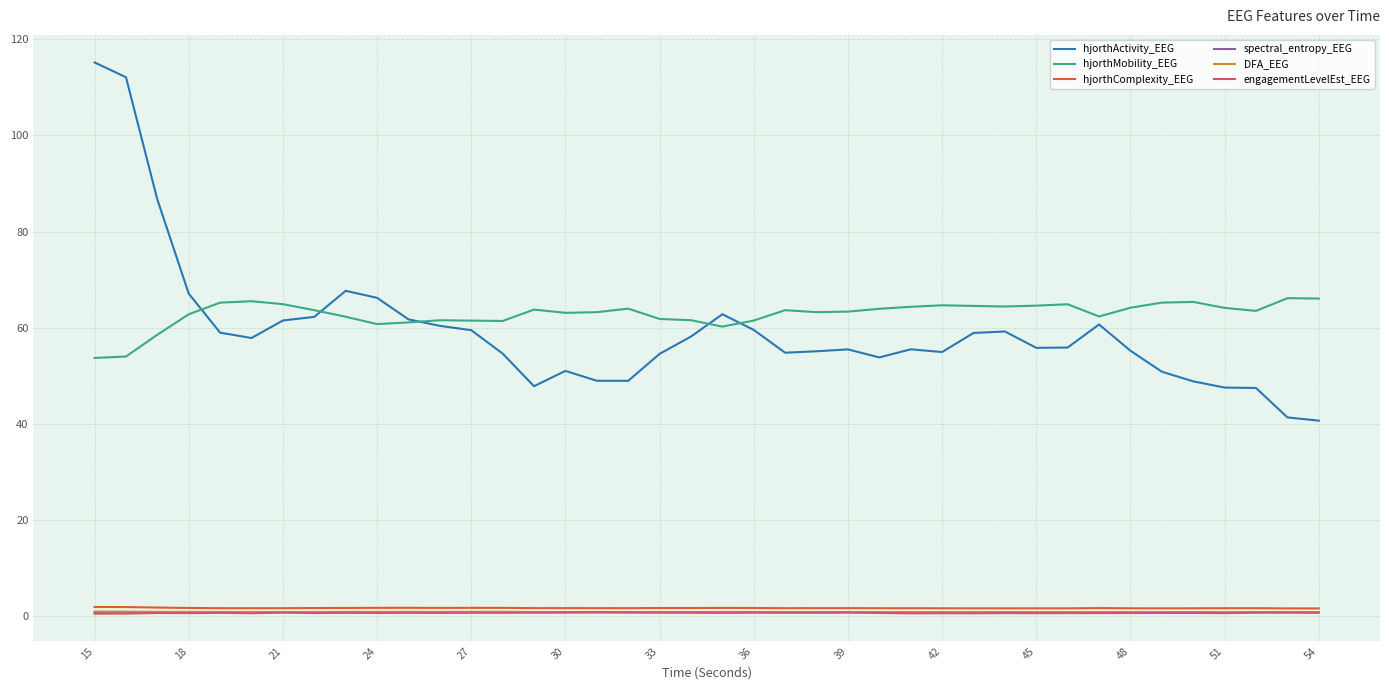

What is the sum of all hjorthMobility_EEG values?

2514.2